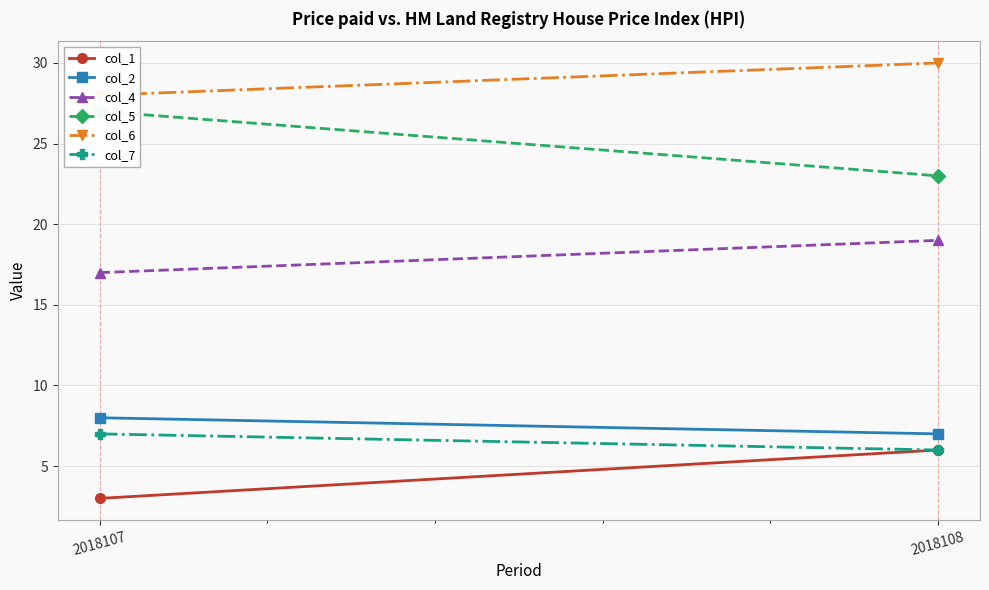

Reading left to right, extract all data points from this chart.

col_1: 3	6
col_2: 8	7
col_4: 17	19
col_5: 27	23
col_6: 28	30
col_7: 7	6